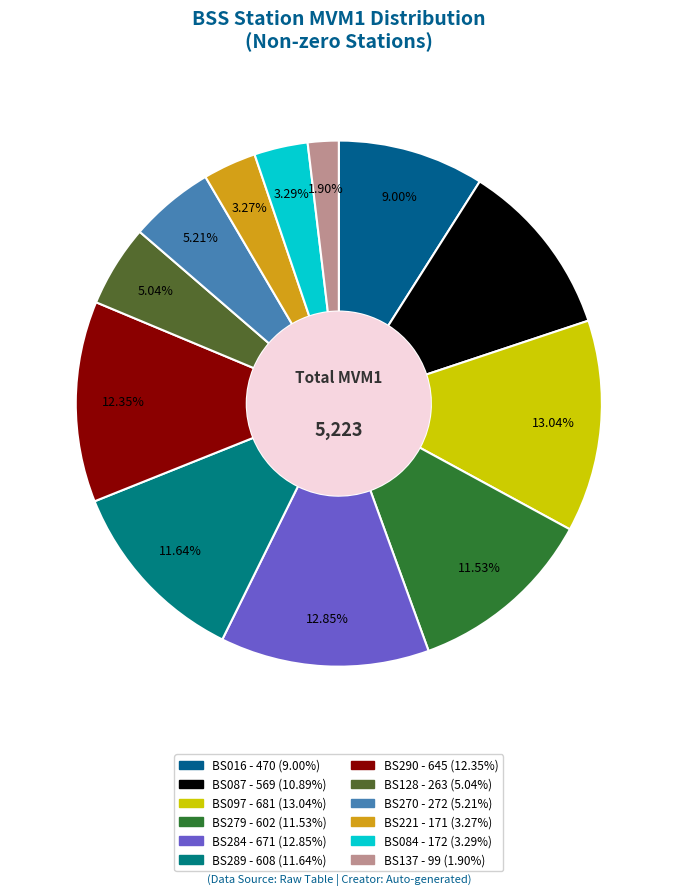

Is there any slice that represents more than half of the pie?

No